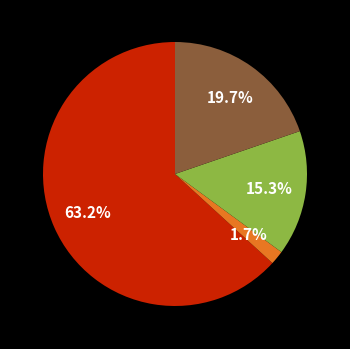

Count the number of slices in the pie.

4